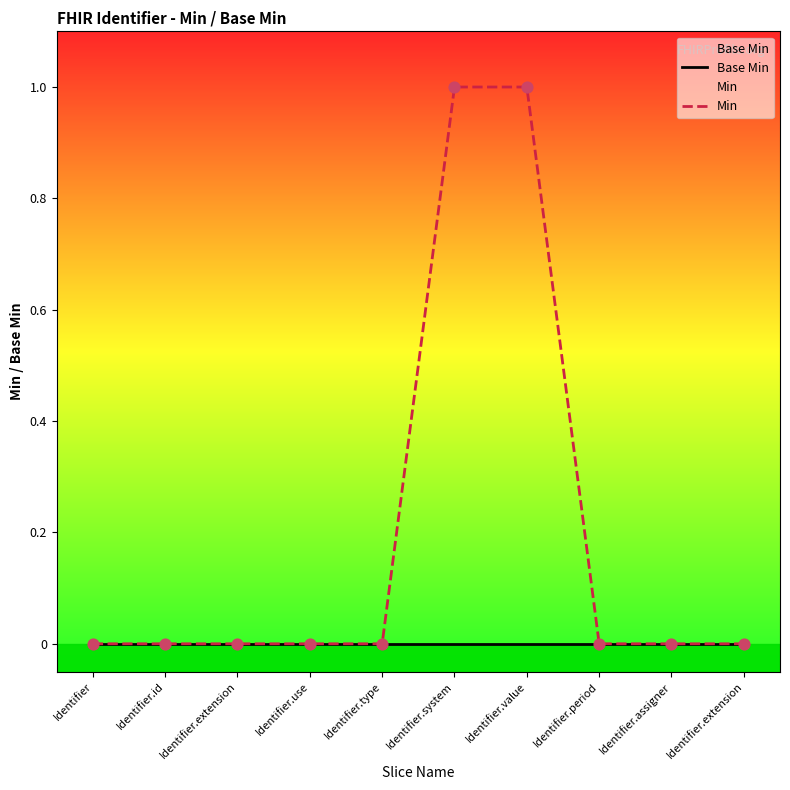

Which series has the largest Y range (max minus min)?

Min